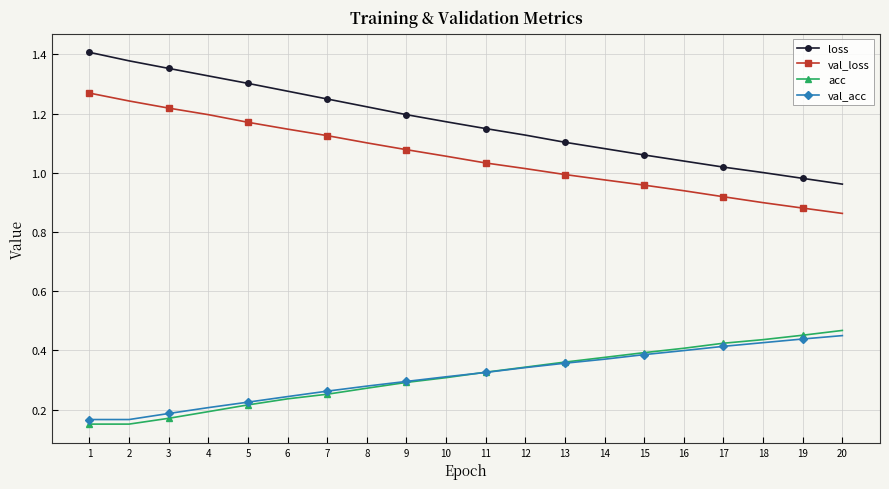

True or false: val_acc and loss intersect in this chart.

False